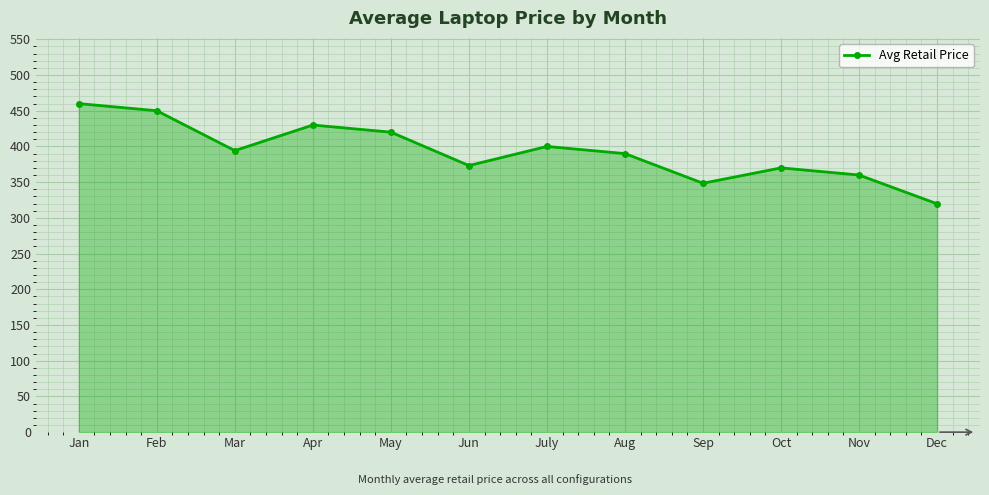

What is the ratio of the value at Dec to the value at July?

0.8